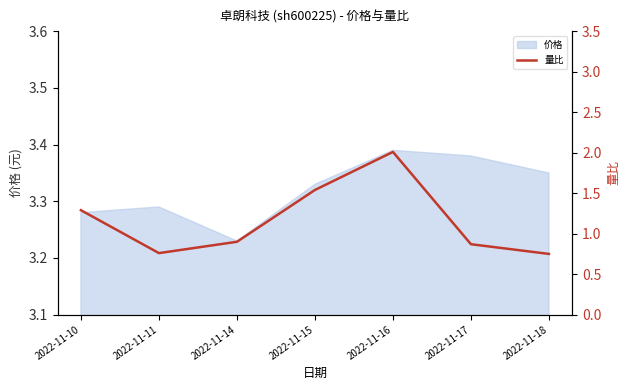

What is the value of the 7th point from the left?

0.8